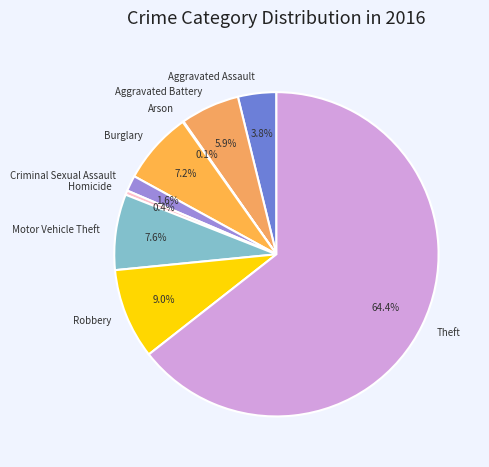

Which category has the biggest portion of the pie?

Theft